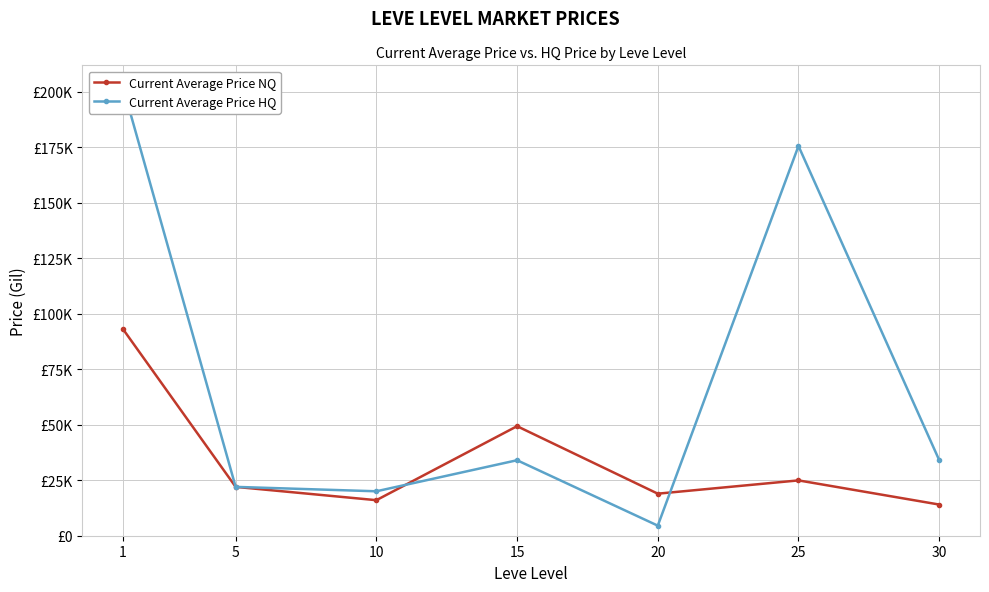

Reading right to left, transcribe all the data shown in this chart.

Current Average Price NQ: 14039.3	24918.5	18936.6	49336.5	16006.5	22000.0	92992.6
Current Average Price HQ: 34062.0	175523.9	4540.0	34001.8	20013.0	22000.0	201987.8